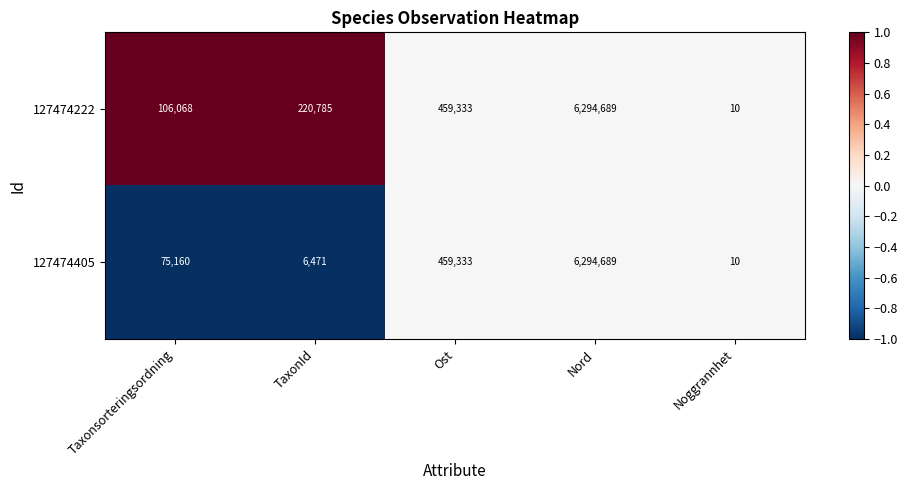

The value of 127474405 at Taxonsorteringsordning is 75160. True or false?

True